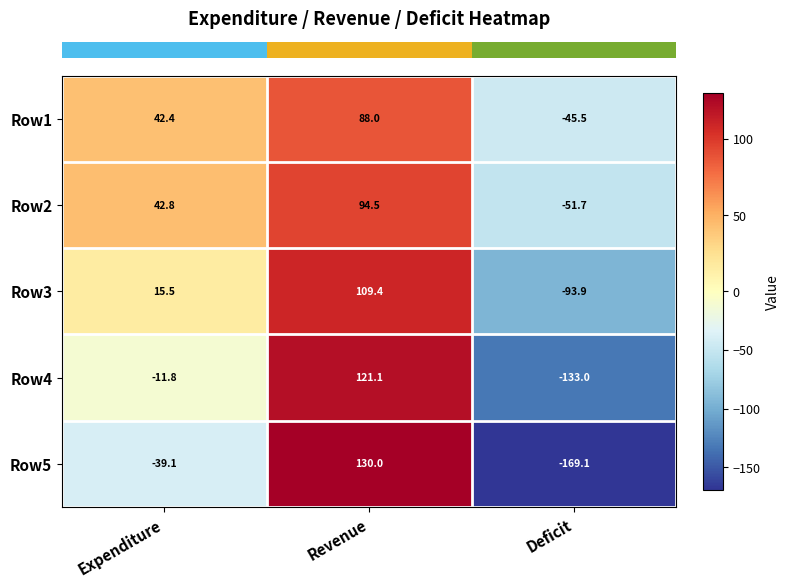

How many categories are shown in the chart?

3